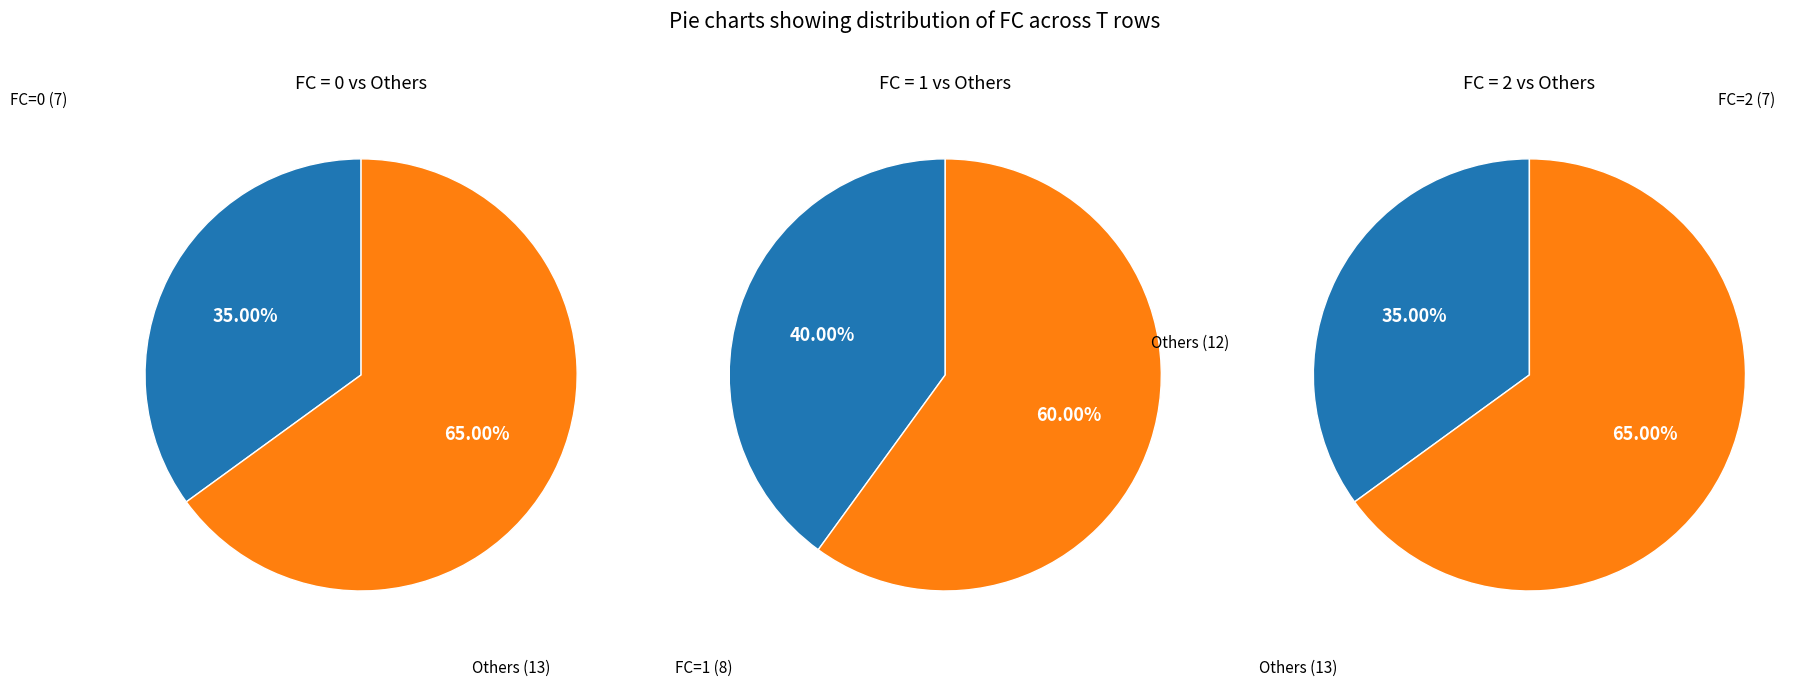

The 1 slice represents 42% of the pie. True or false?

False